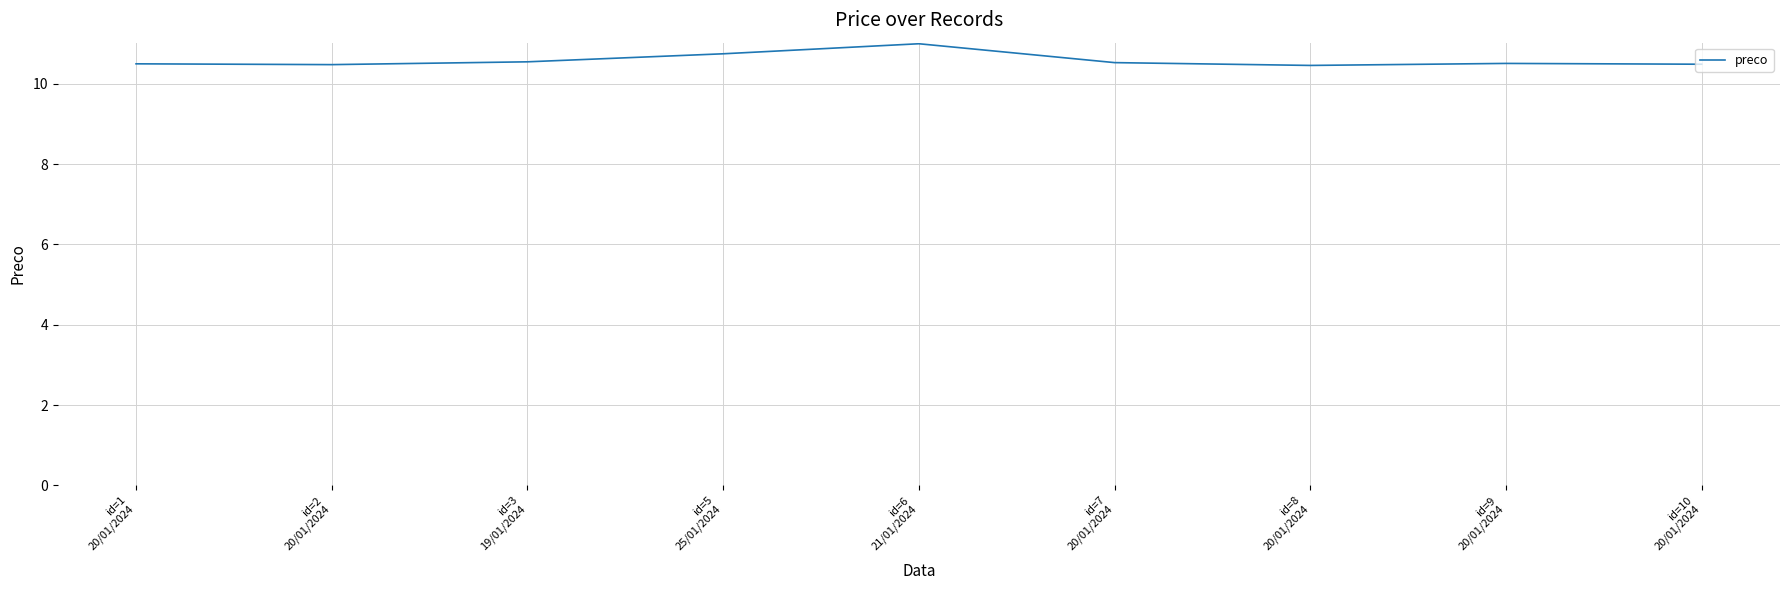

What is the maximum value shown in the chart?

11.0